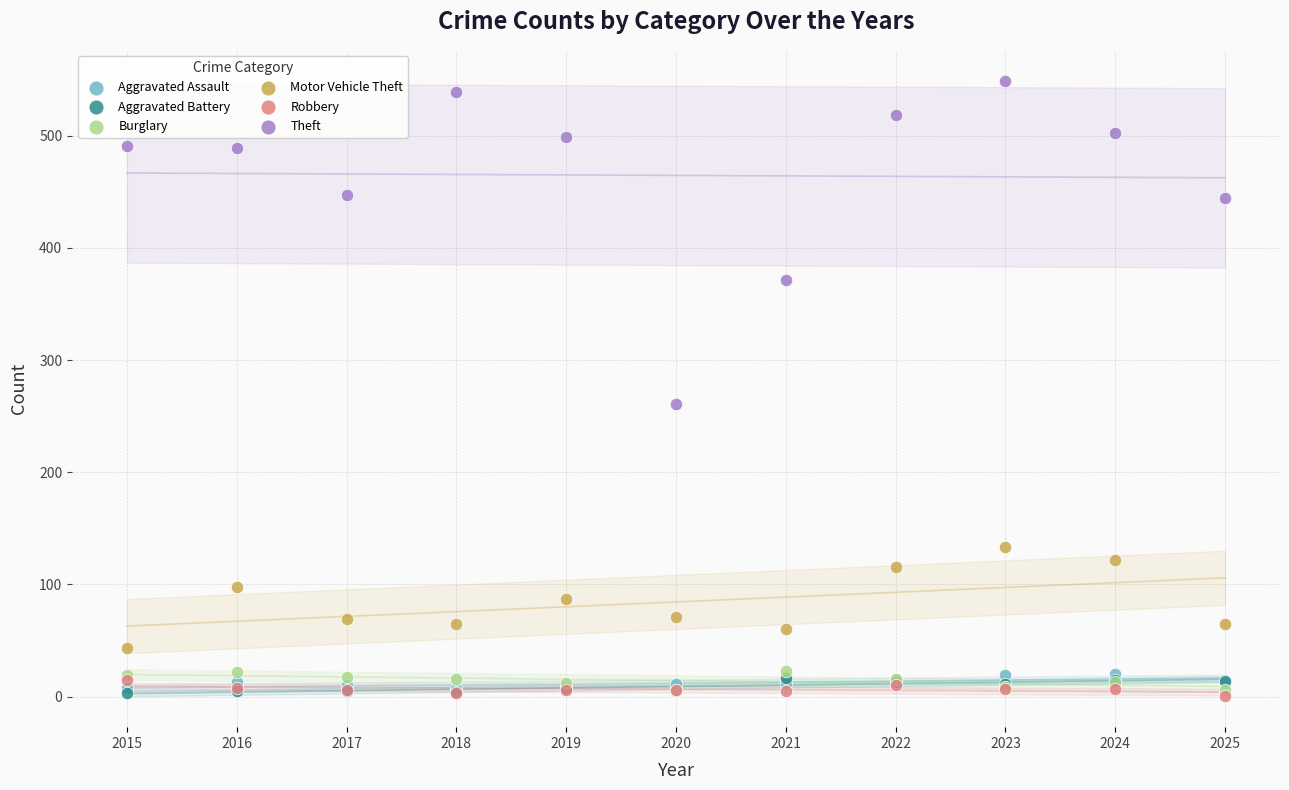

Which series reaches the maximum Y coordinate?

Theft